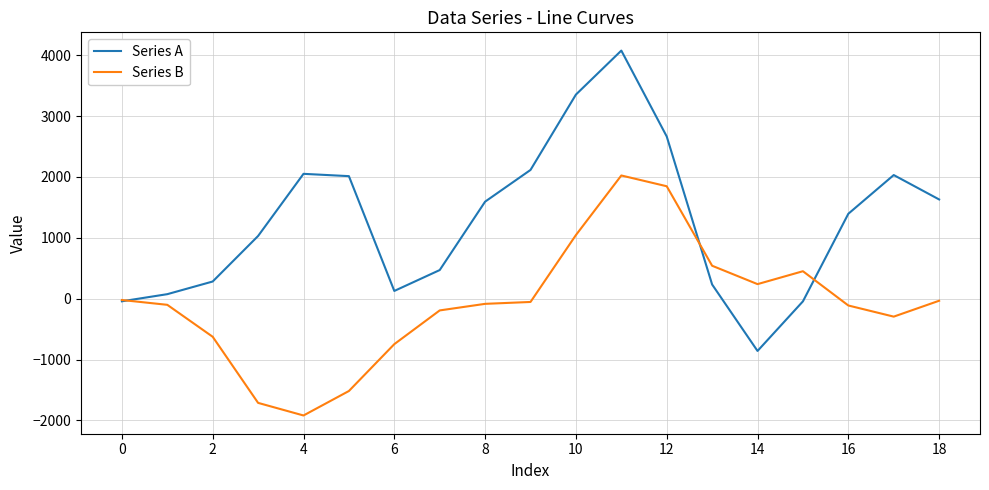

True or false: Series B and Series A intersect in this chart.

True